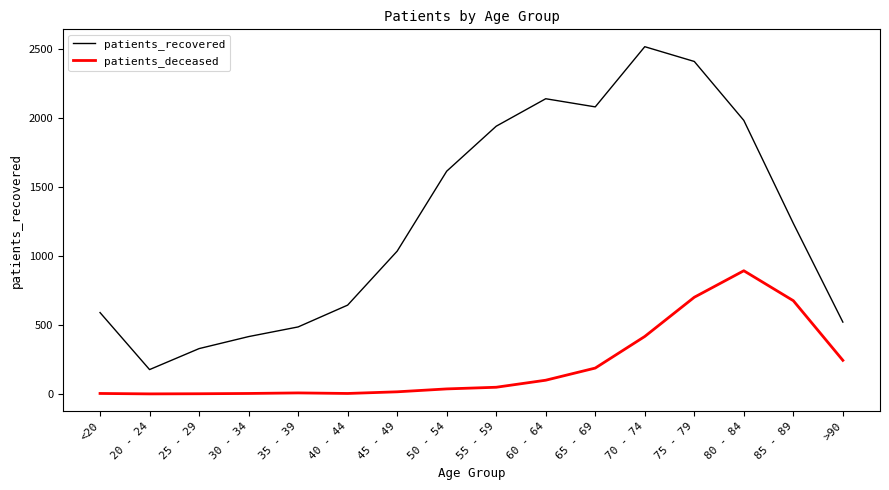

Read the patients_recovered value at <20, to the nearest 10.

590